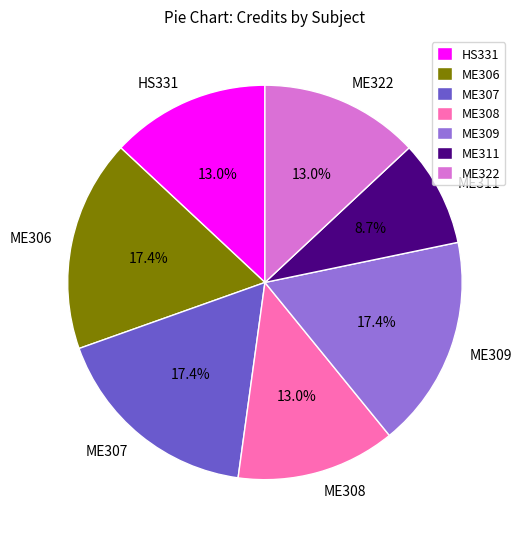

The ME308 slice represents 13% of the pie. True or false?

True